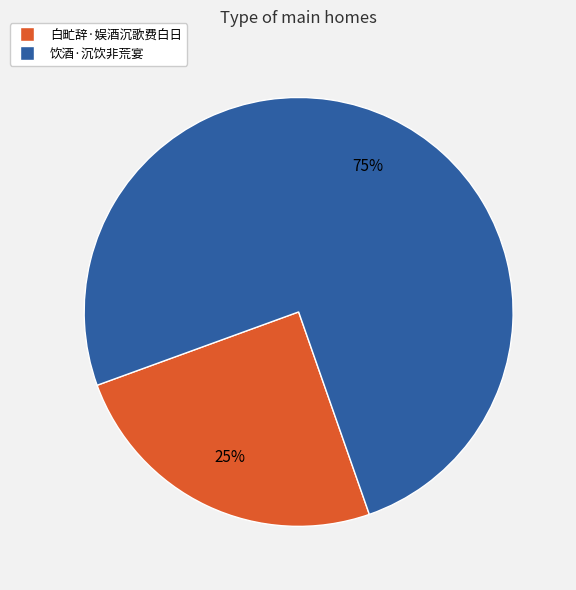

Is there a majority slice in this chart?

Yes